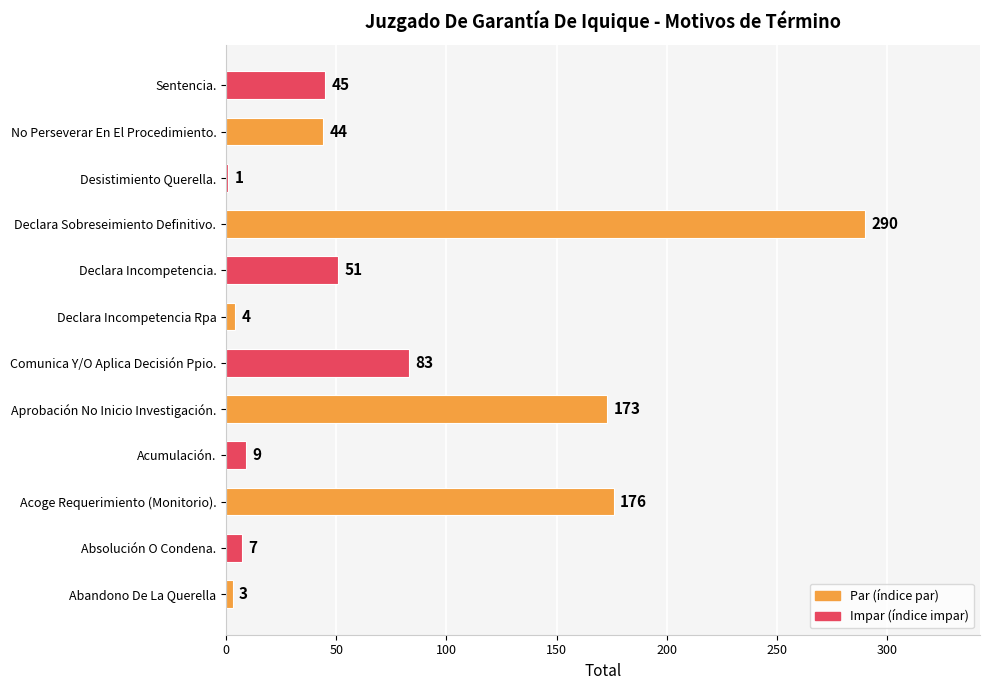

What is the ratio of the value at Comunica Y/O Aplica Decisión Ppio. to the value at Declara Sobreseimiento Definitivo.?

0.3